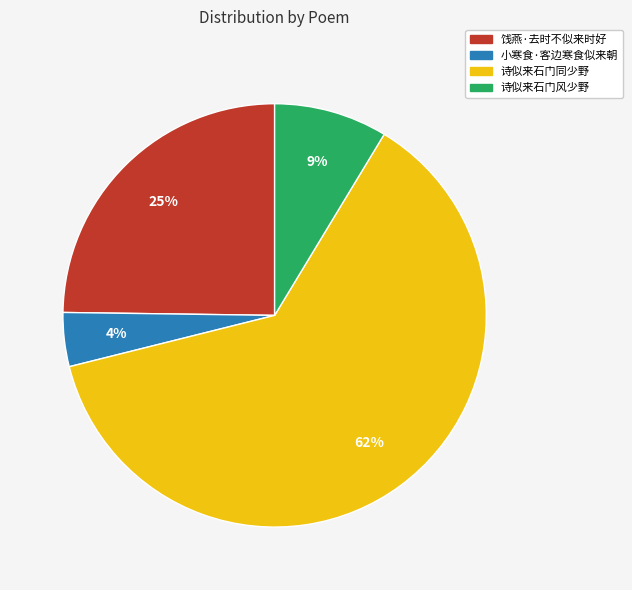

What percentage is the 诗似来石门风少野 slice, to the nearest percent?

9%